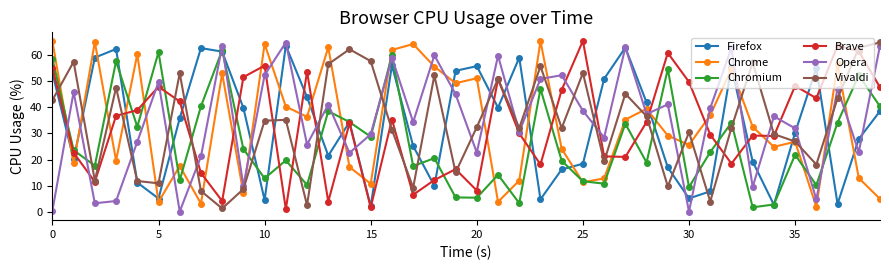

What is the highest value of the Brave series?

65.3